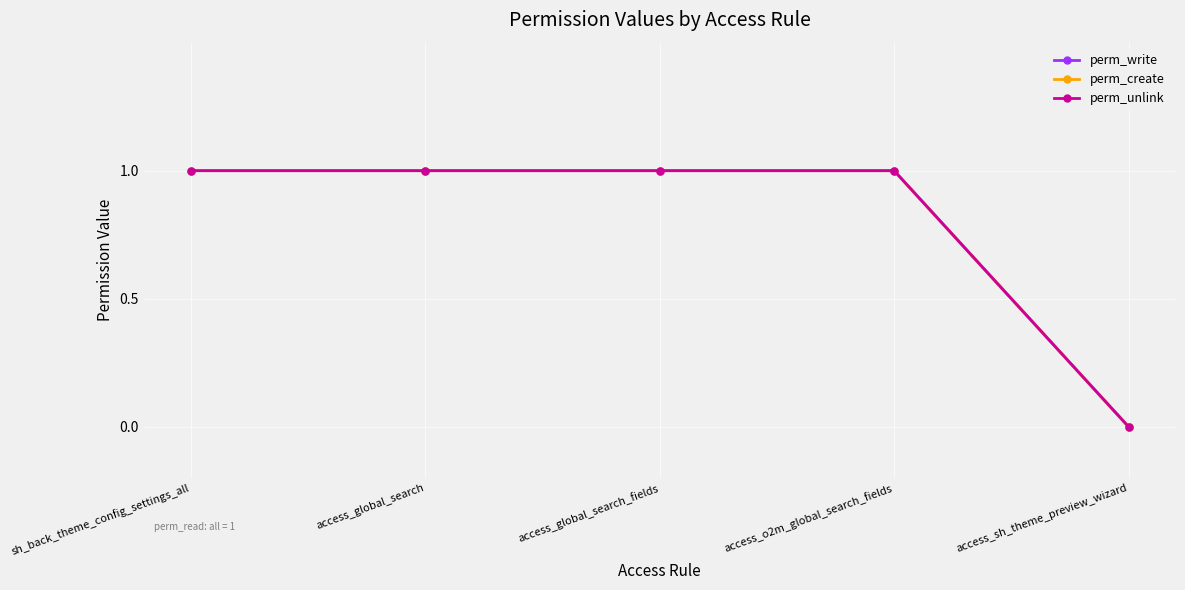

What is the sum of the perm_unlink values at access_global_search_fields and access_o2m_global_search_fields?

2